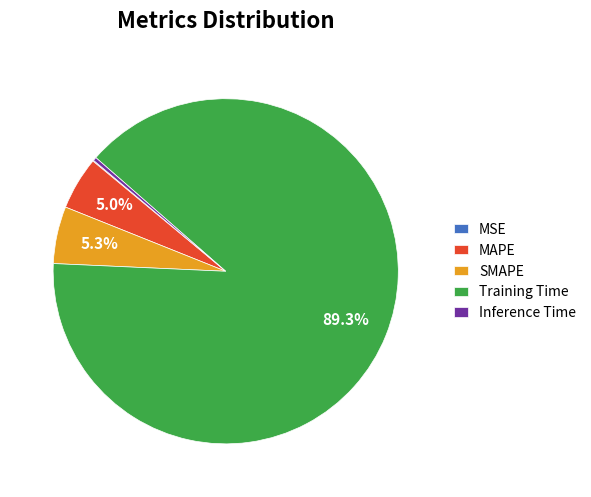

Which category accounts for the majority?

Training Time